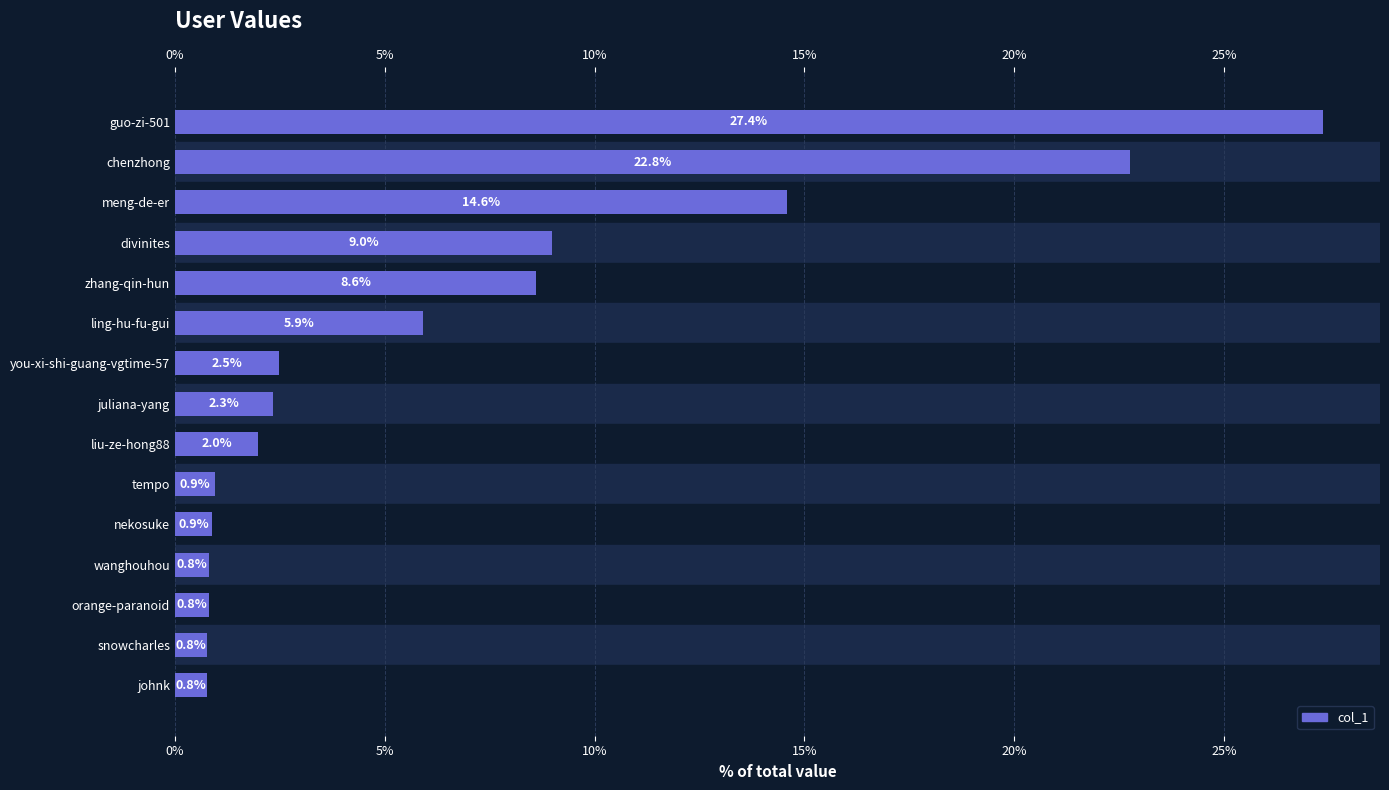

At which category does the chart reach its peak across all series?

guo-zi-501